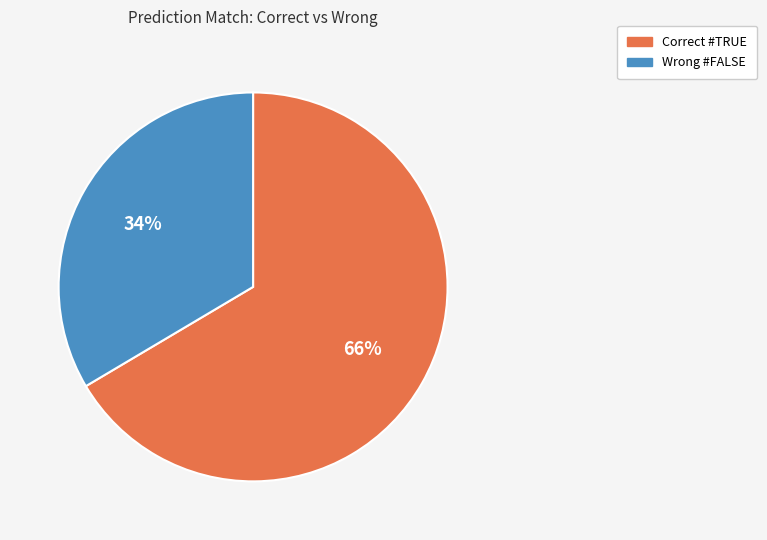

To the nearest percent, what is the average slice percentage?

50%